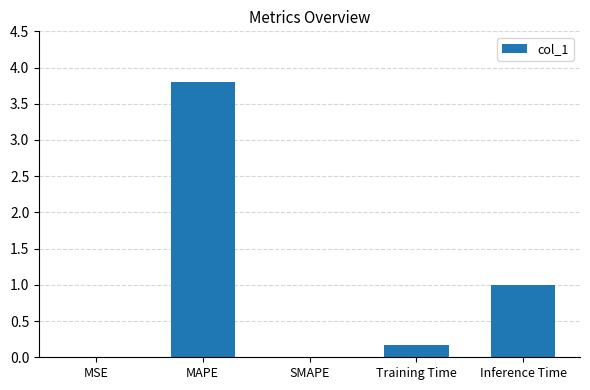

What is the sum of all values?

5.0